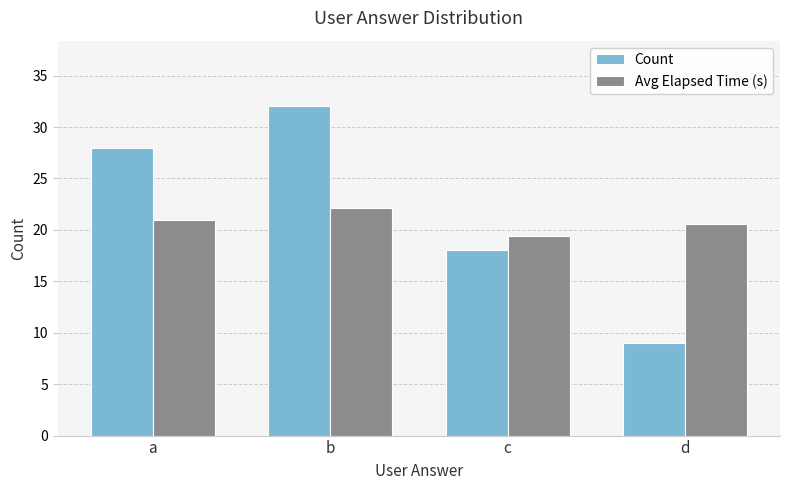

Reading left to right, extract all data points from this chart.

Count: 28.0	32.0	18.0	9.0
Avg Elapsed Time (s): 21.0	22.2	19.4	20.6